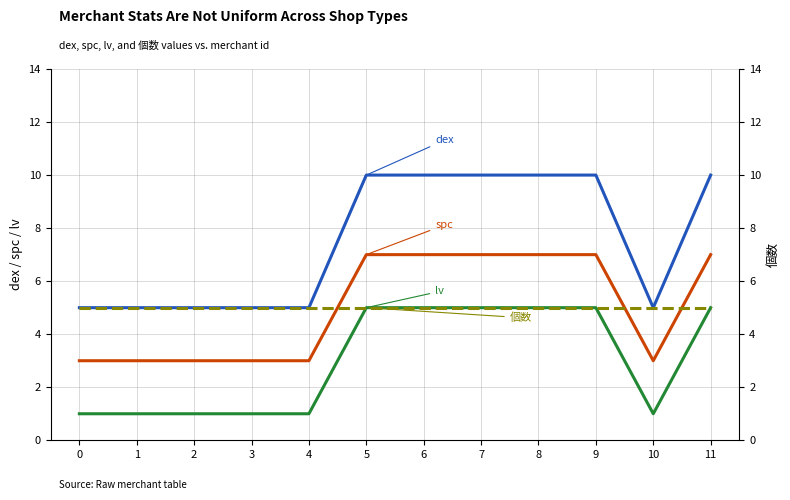

Which series has the largest range (max minus min)?

dex